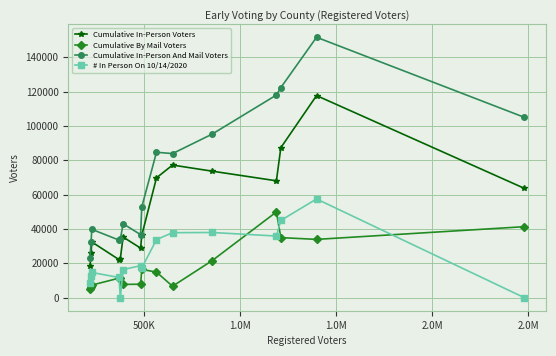

True or false: Cumulative In-Person And Mail Voters has more than 1 interior local peaks.

True